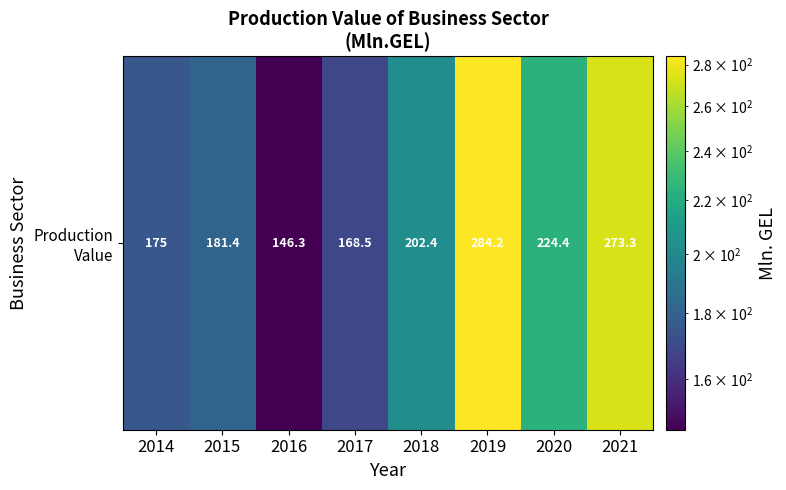

What is the greatest value displayed?

284.2